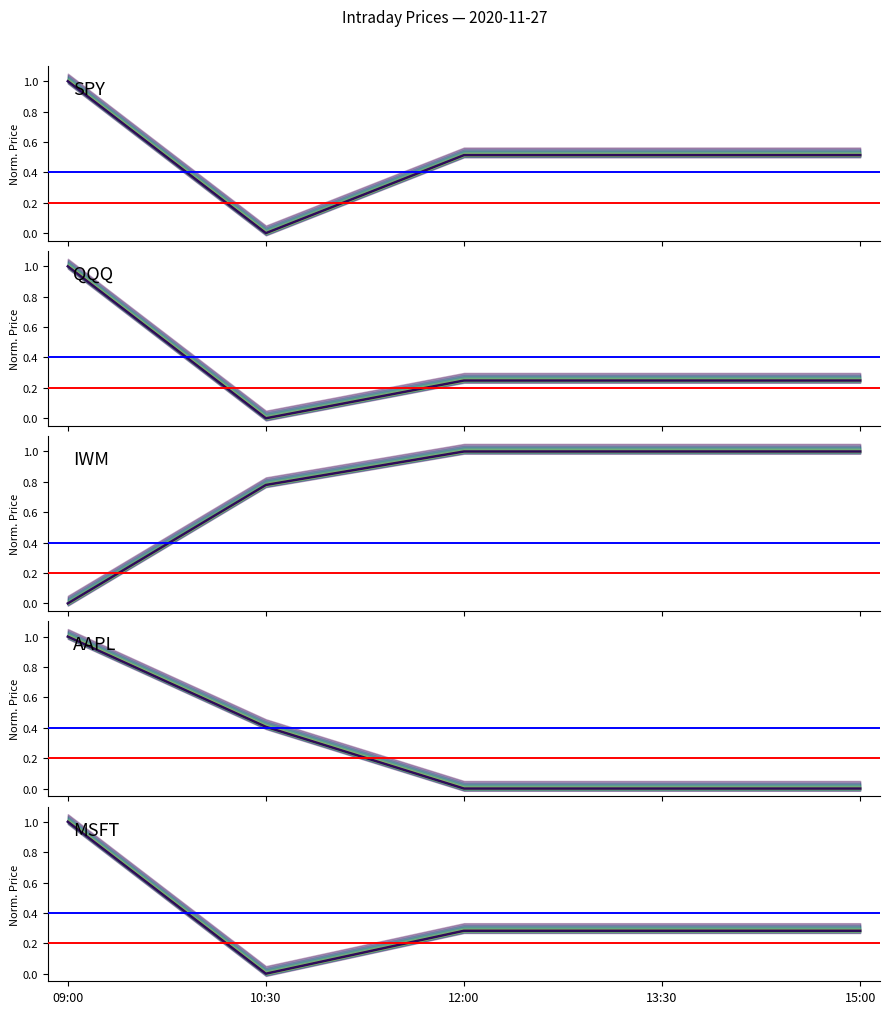

What is the difference between the AAPL values at 09:00 and 15:00?

1.0